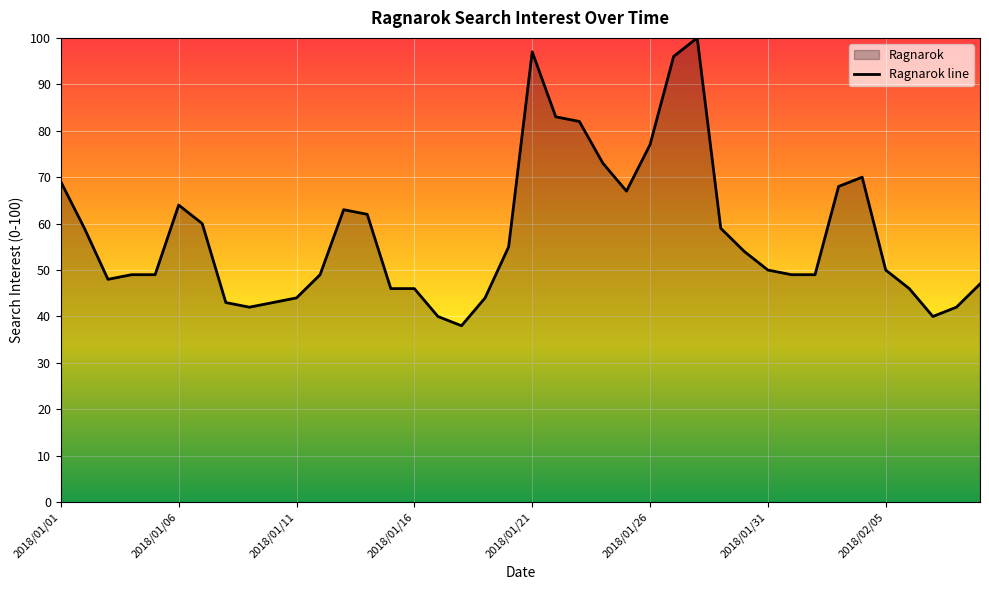

The value at 2018/01/26 is 77. True or false?

True